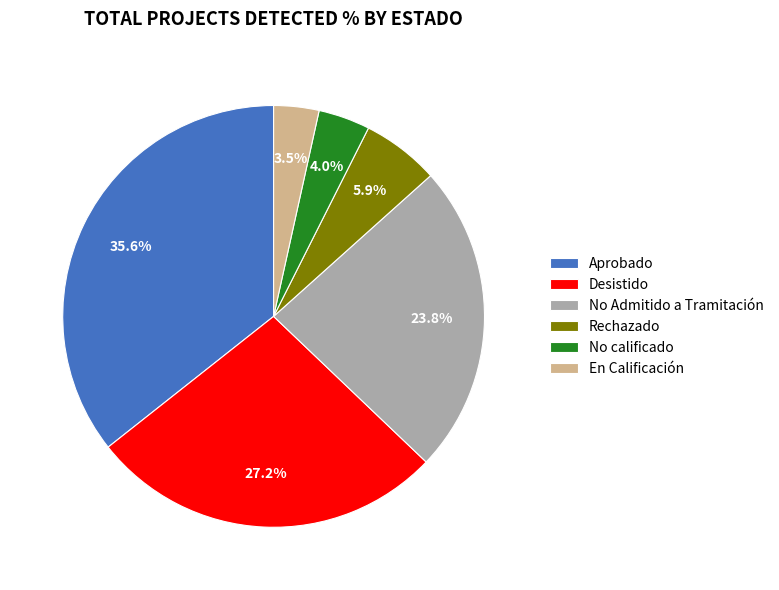

Does any single category account for the majority?

No